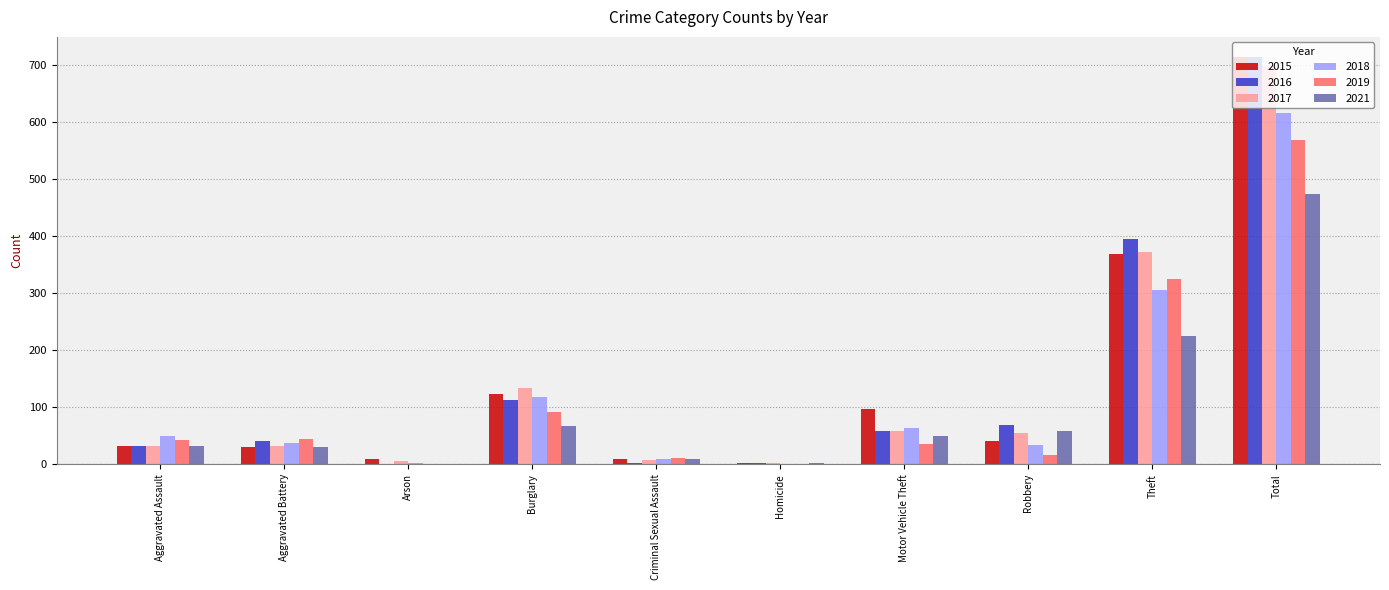

Is the value of 2015 at Burglary greater than the value of 2016 at Aggravated Assault?

Yes